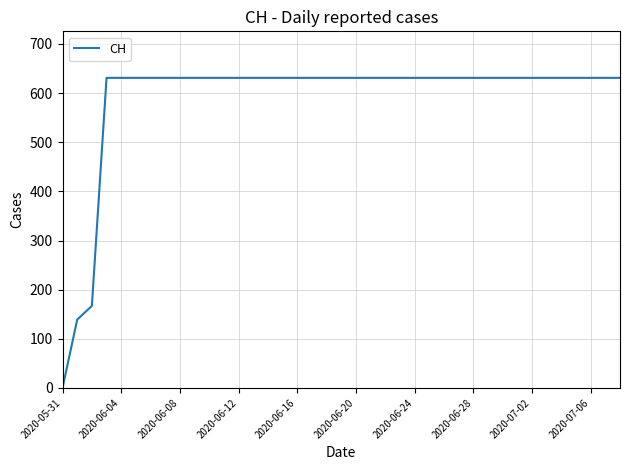

How many categories are shown in the chart?

39